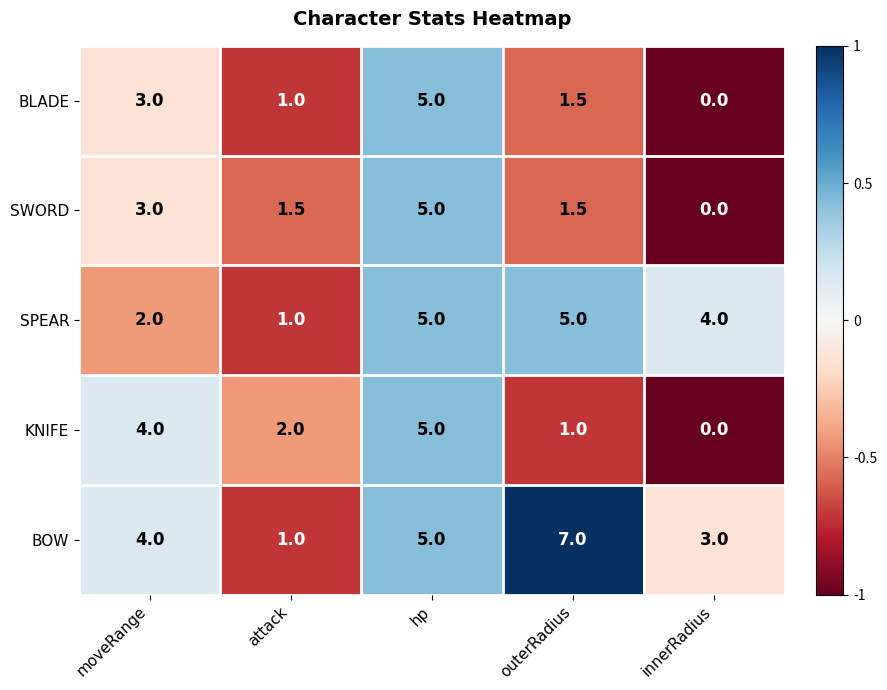

Reading right to left, extract all data points from this chart.

BLADE: innerRadius=0.0	outerRadius=1.5	hp=5.0	attack=1.0	moveRange=3.0
SWORD: innerRadius=0.0	outerRadius=1.5	hp=5.0	attack=1.5	moveRange=3.0
SPEAR: innerRadius=4.0	outerRadius=5.0	hp=5.0	attack=1.0	moveRange=2.0
KNIFE: innerRadius=0.0	outerRadius=1.0	hp=5.0	attack=2.0	moveRange=4.0
BOW: innerRadius=3.0	outerRadius=7.0	hp=5.0	attack=1.0	moveRange=4.0